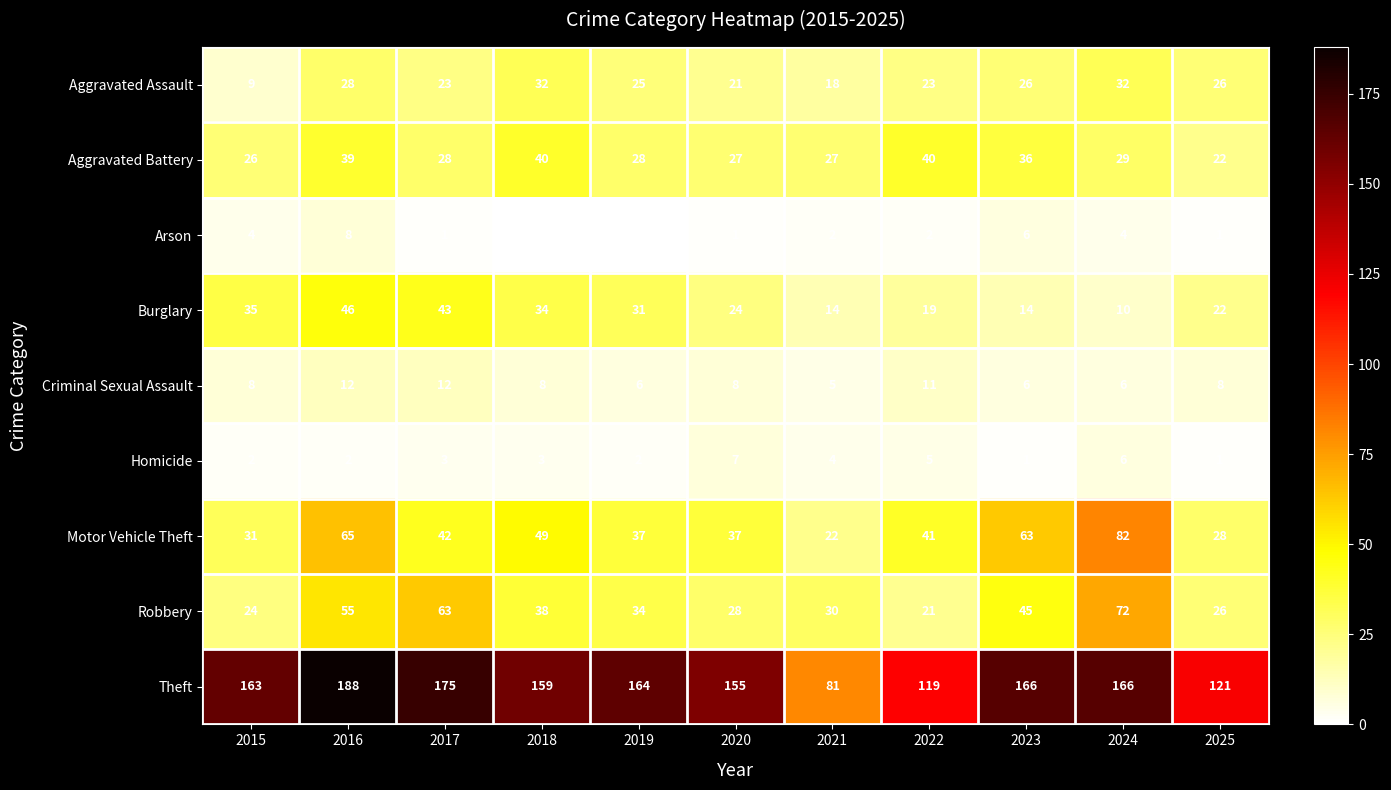

True or false: Aggravated Assault has a value of 7 at 2017.

False